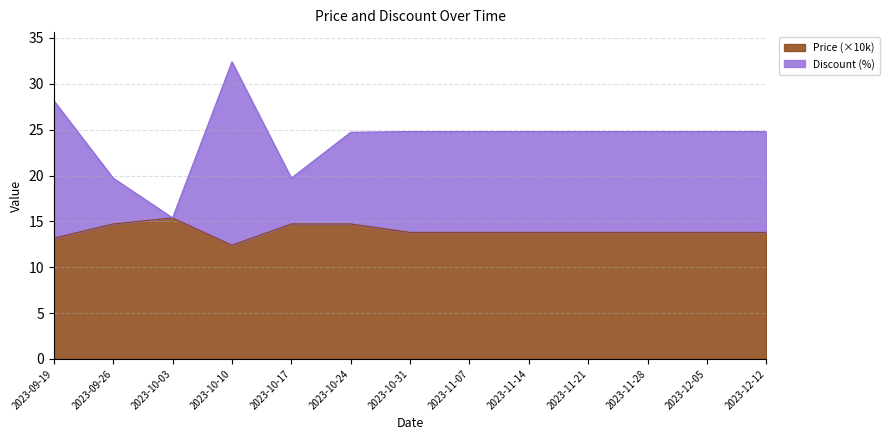

At which label is Price closest to 13?

2023-09-19